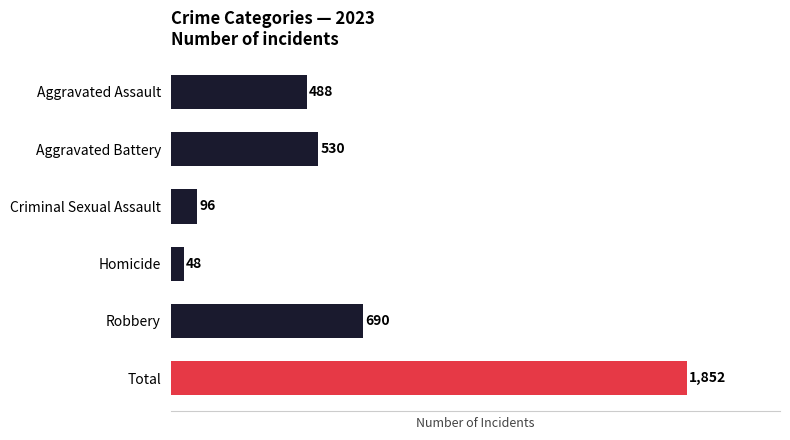

What is the sum of all values?

3704